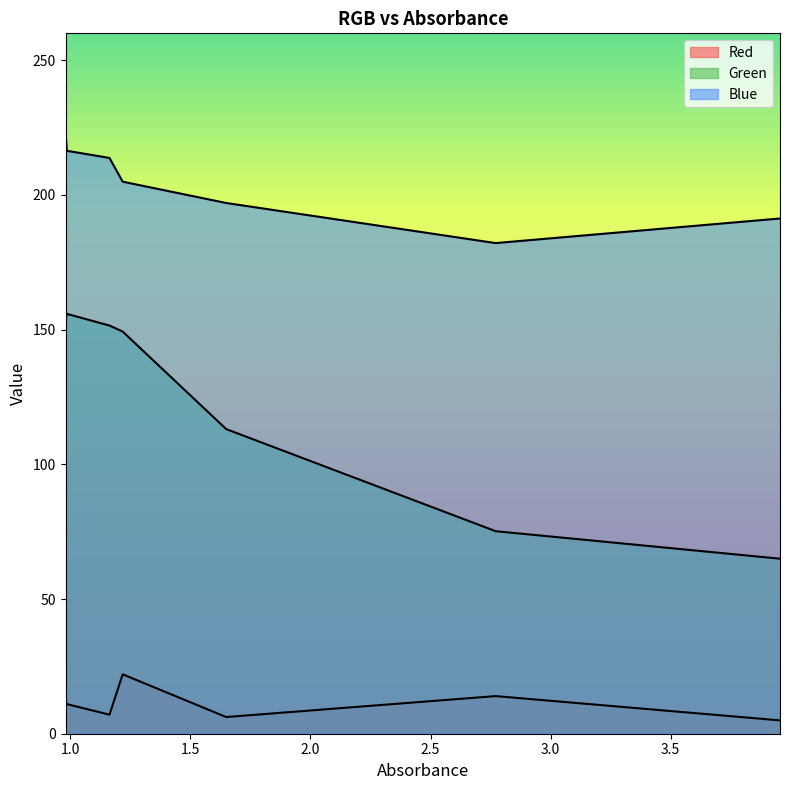

How many data points in Blue are less than 204?

3